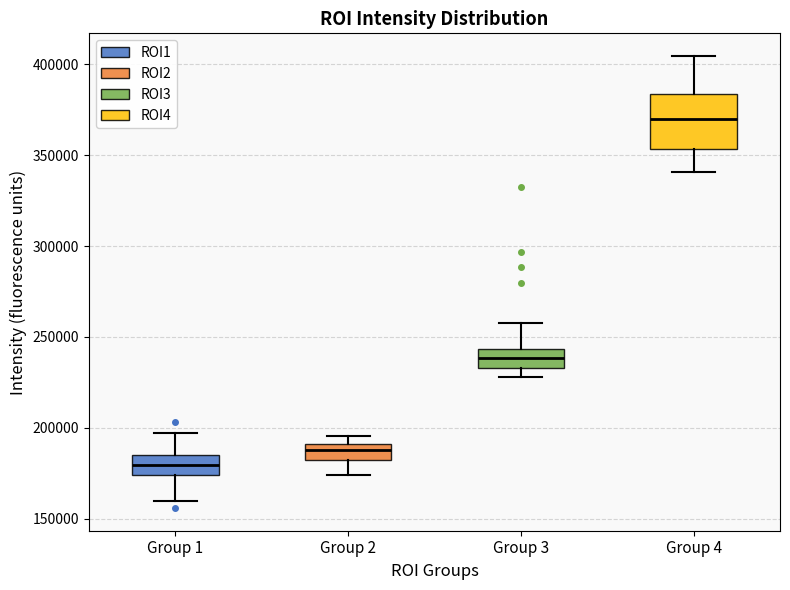

Reading left to right, read every box against the y-axis: the position of its median line, the range the box covers, and the ends of its whiskers. The values are not printed on the chart, so give them approximately, as read against the axis.

Group 1: median 180000, box 175000 to 185000, whiskers 160000 to 195000
Group 2: median 190000 (just below the box's upper edge), box 180000 to 190000, whiskers 175000 to 195000
Group 3: median 240000, box 235000 to 245000, whiskers 230000 to 260000
Group 4: median 370000, box 355000 to 385000, whiskers 340000 to 405000